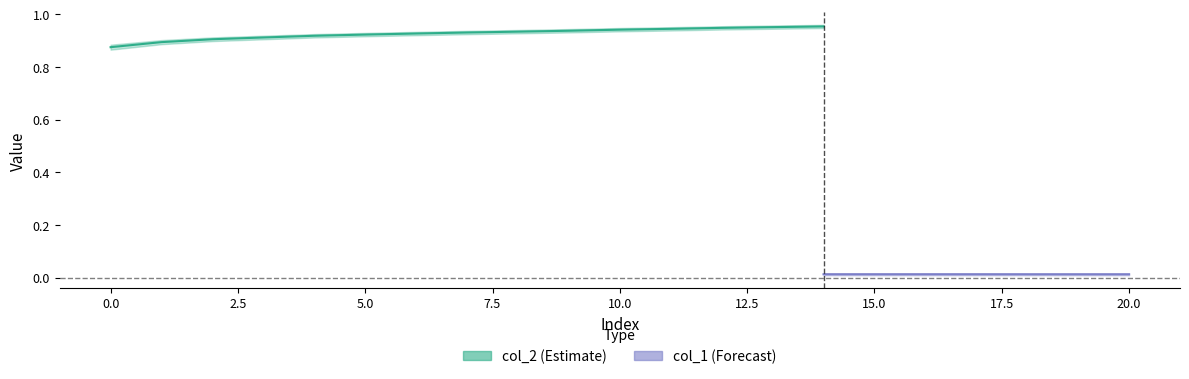

At how many categories does at least one series exceed 0?

21